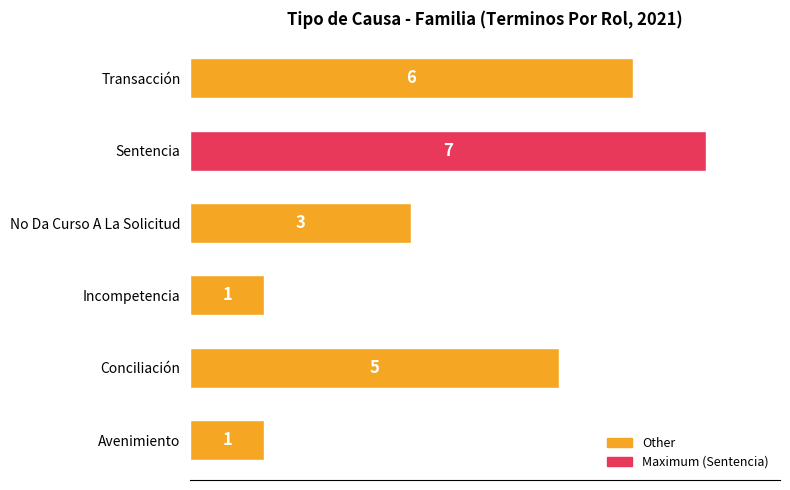

How many bars are there in total?

6